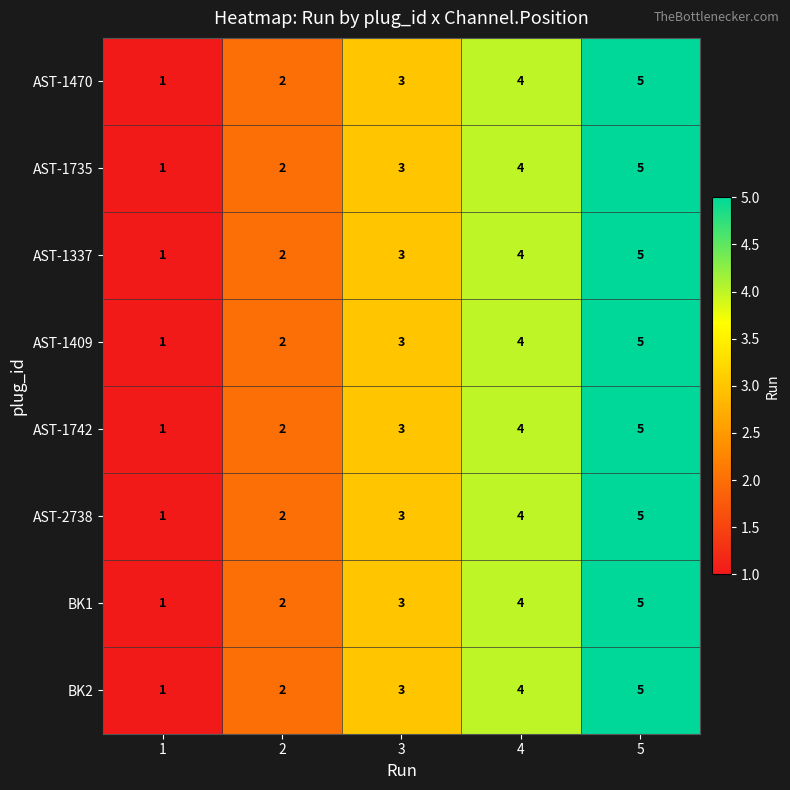

True or false: AST-1470 has a value of 1 at 2.

False